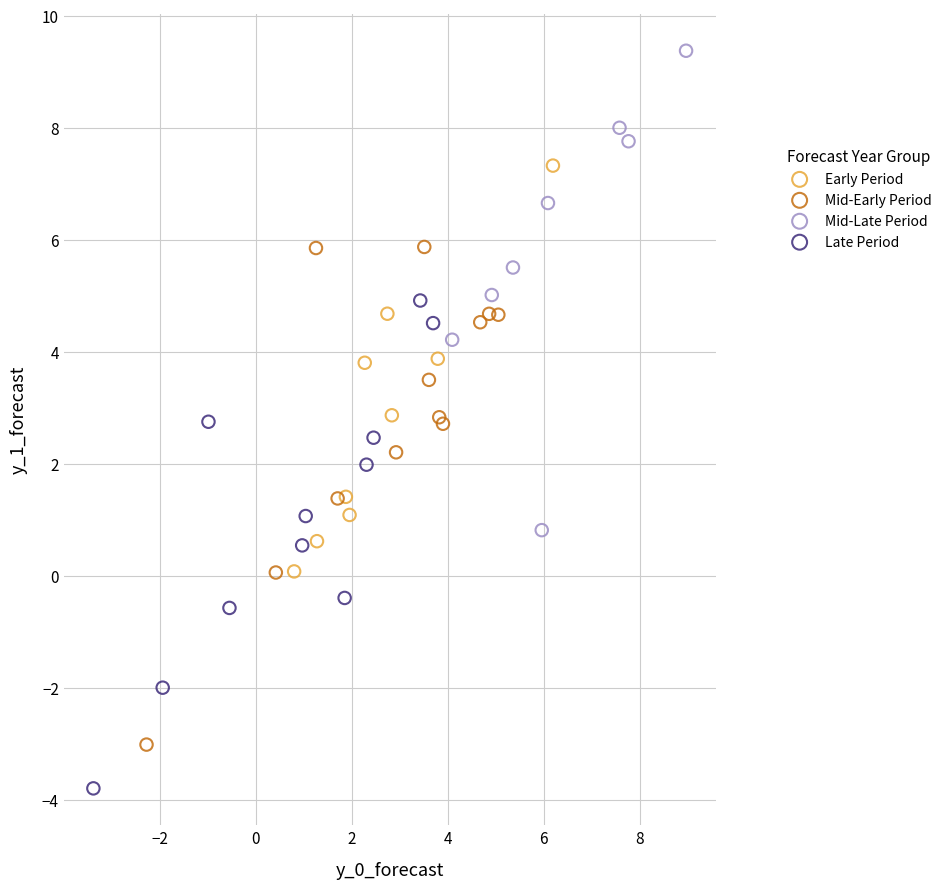

Which series reaches the minimum Y coordinate?

Late Period